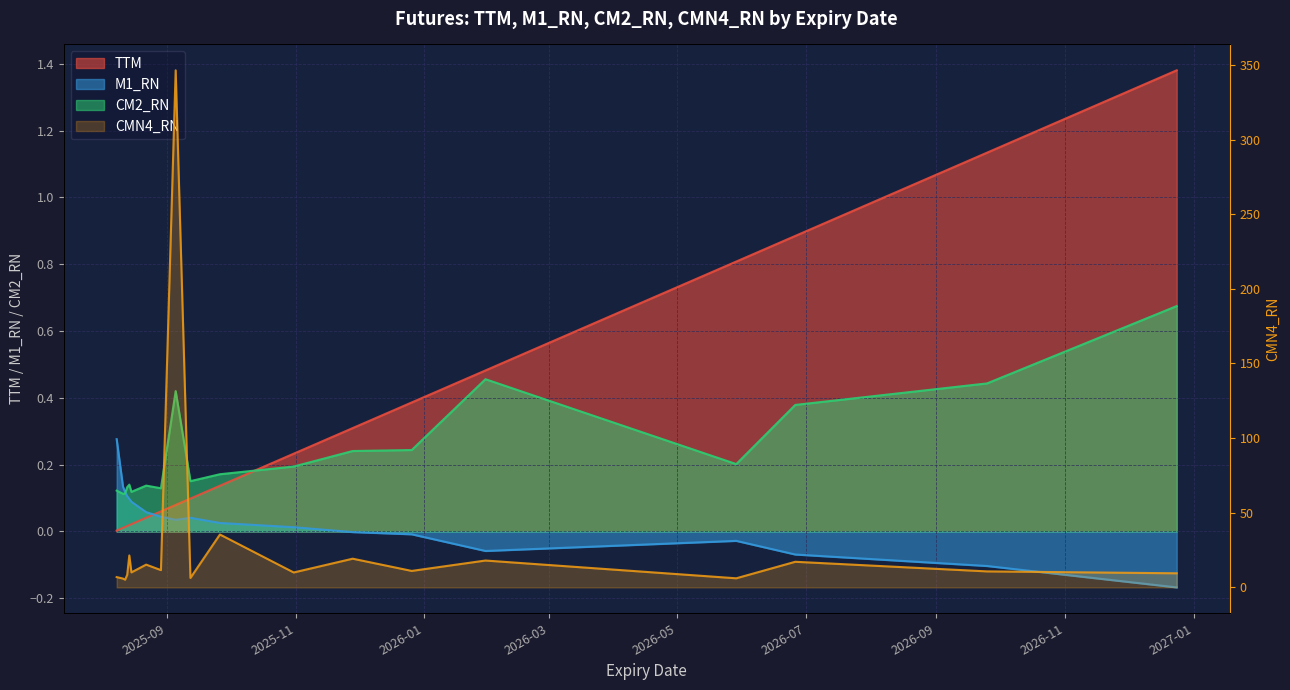

What is the value of the M1_RN point at the 6th from the left?

0.1